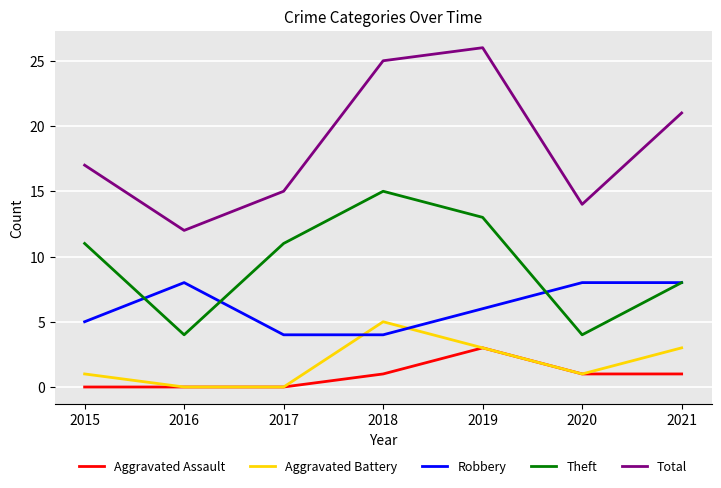

What is the highest value of the Robbery series?

8